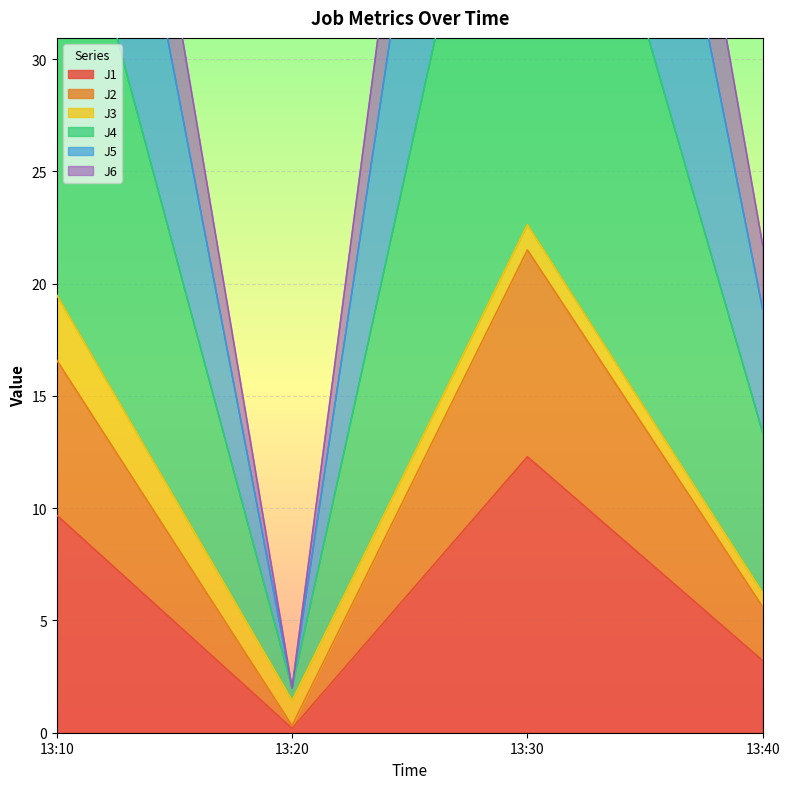

True or false: J4 and J6 intersect in this chart.

False